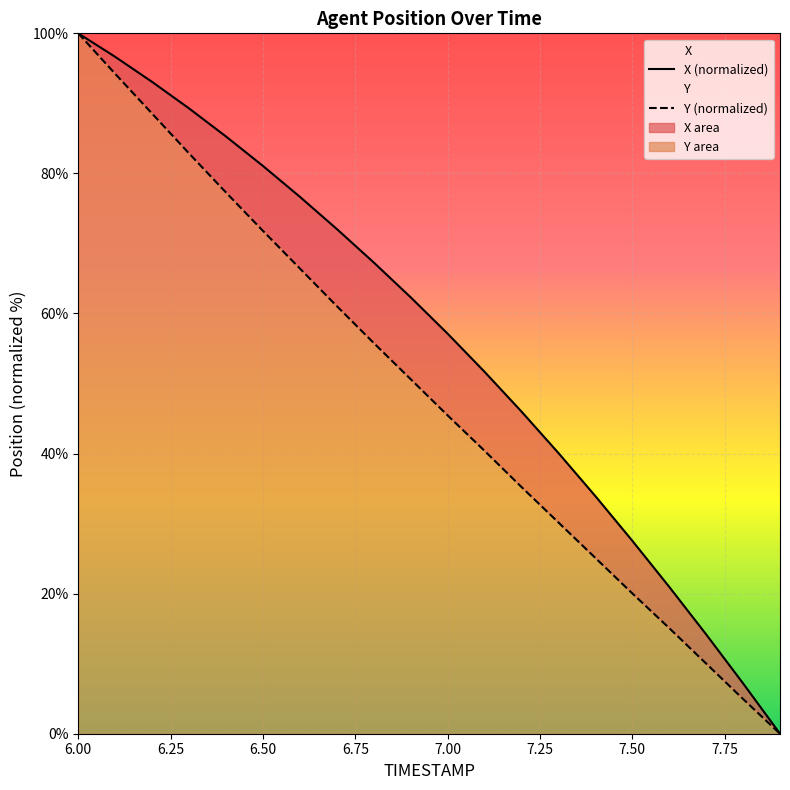

Reading right to left, what are all the values shown in this chart?

X: 0.0	7.2	14.2	21.0	27.6	33.9	40.1	46.0	51.7	57.1	62.3	67.3	72.1	76.7	81.1	85.3	89.3	93.1	96.6	100.0
Y: 0.0	5.0	10.0	15.1	20.0	25.1	30.2	35.2	40.4	45.5	50.6	55.8	61.1	66.4	71.8	77.3	82.9	88.5	94.2	100.0